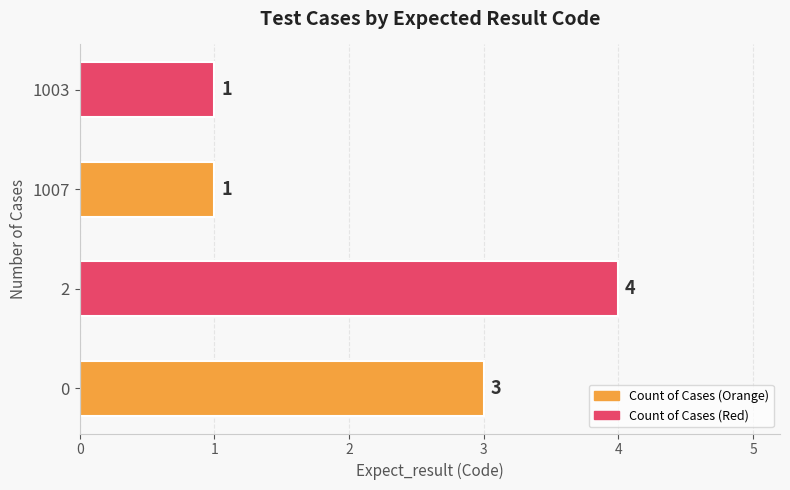

At which category does the chart reach its peak across all series?

2